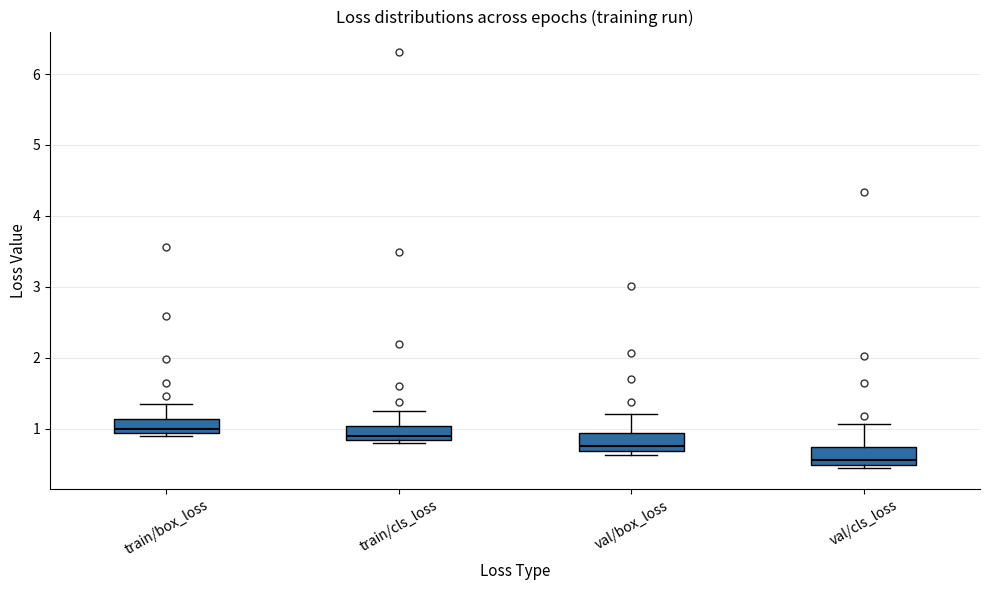

Reading left to right, read every box against the y-axis: the position of its median line, the range the box covers, and the ends of its whiskers. The values are not printed on the chart, so give them approximately, as read against the axis.

train/box_loss: median 1.0, box 0.9 to 1.1, whiskers 0.9 (just below the box's lower edge) to 1.3
train/cls_loss: median 0.9, box 0.8 to 1.0, whiskers 0.8 (just below the box's lower edge) to 1.3
val/box_loss: median 0.8, box 0.7 to 0.9, whiskers 0.6 to 1.2
val/cls_loss: median 0.6, box 0.5 to 0.7, whiskers 0.4 to 1.1